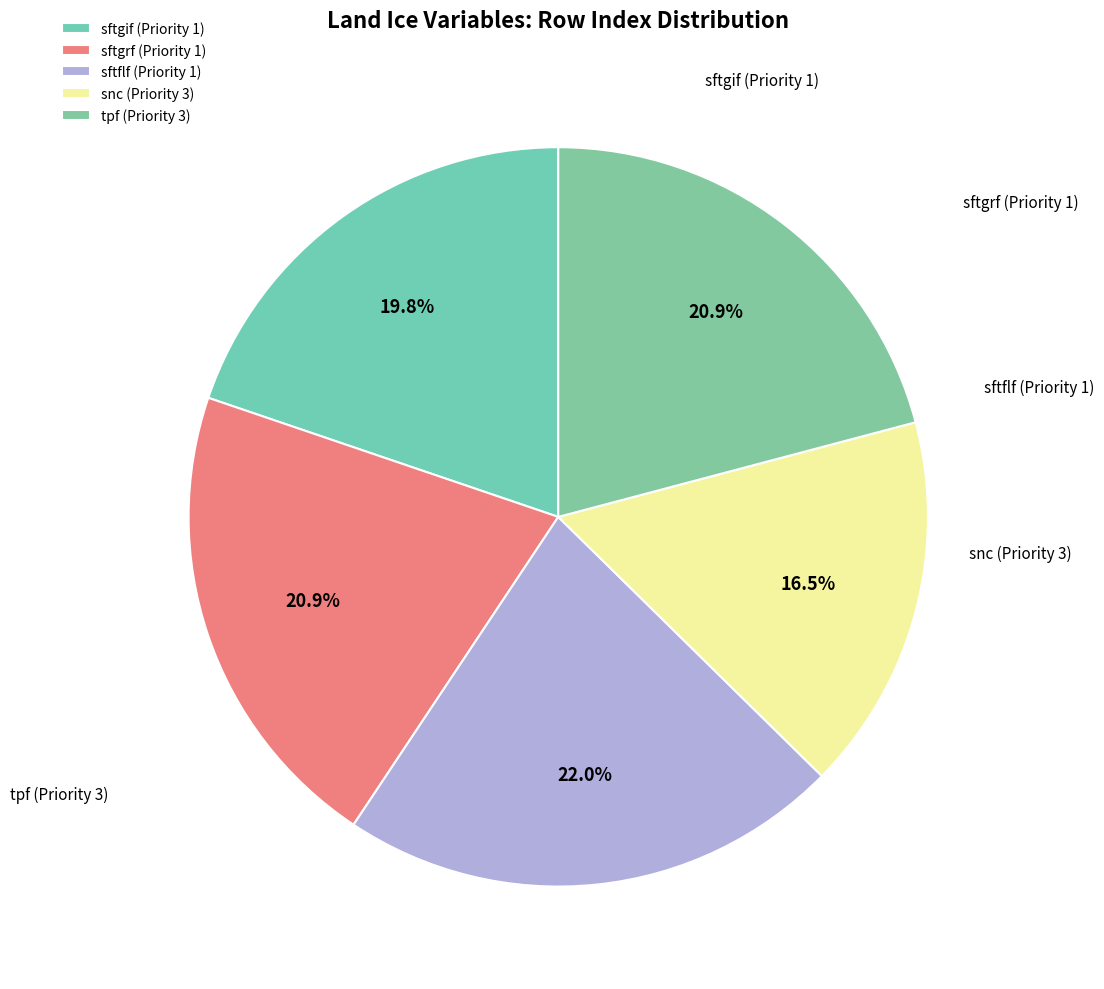

To the nearest percent, what percentage of the pie is tpf (Priority 3)?

21%